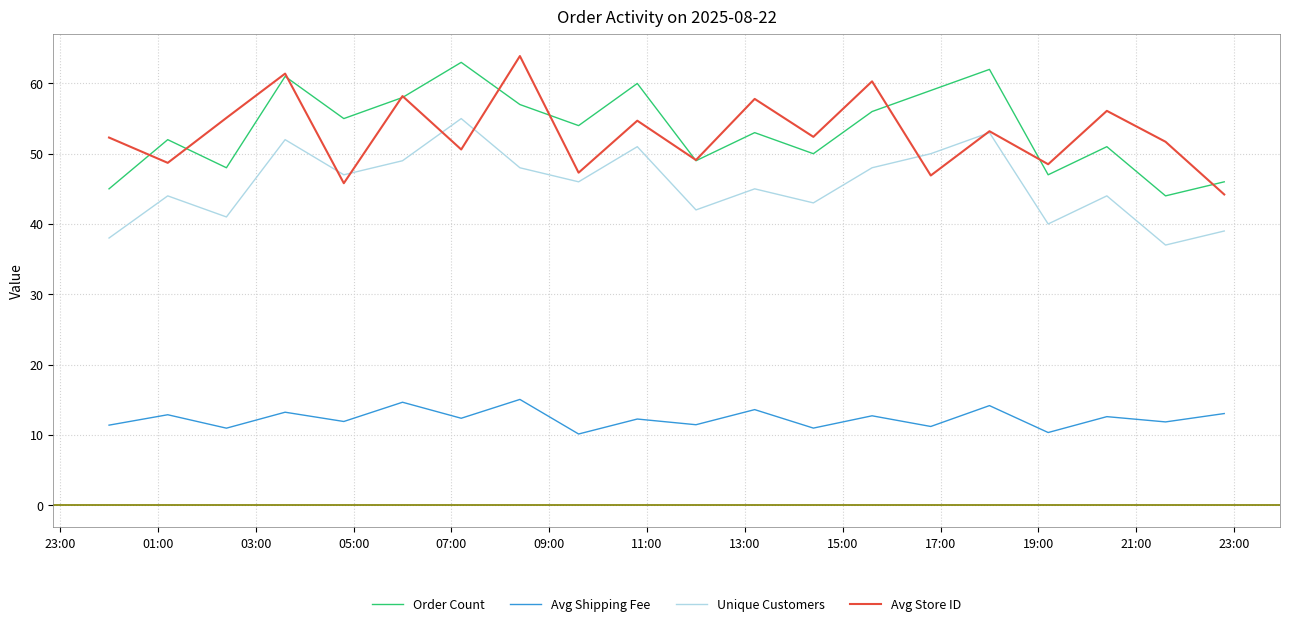

True or false: Avg Shipping Fee and Avg Store ID intersect in this chart.

False